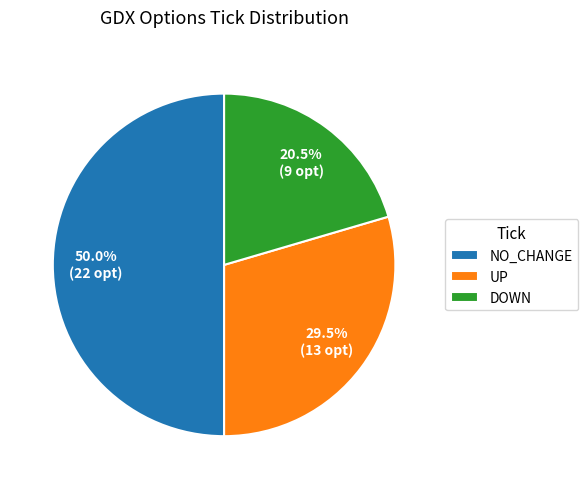

How many segments does this pie chart have?

3